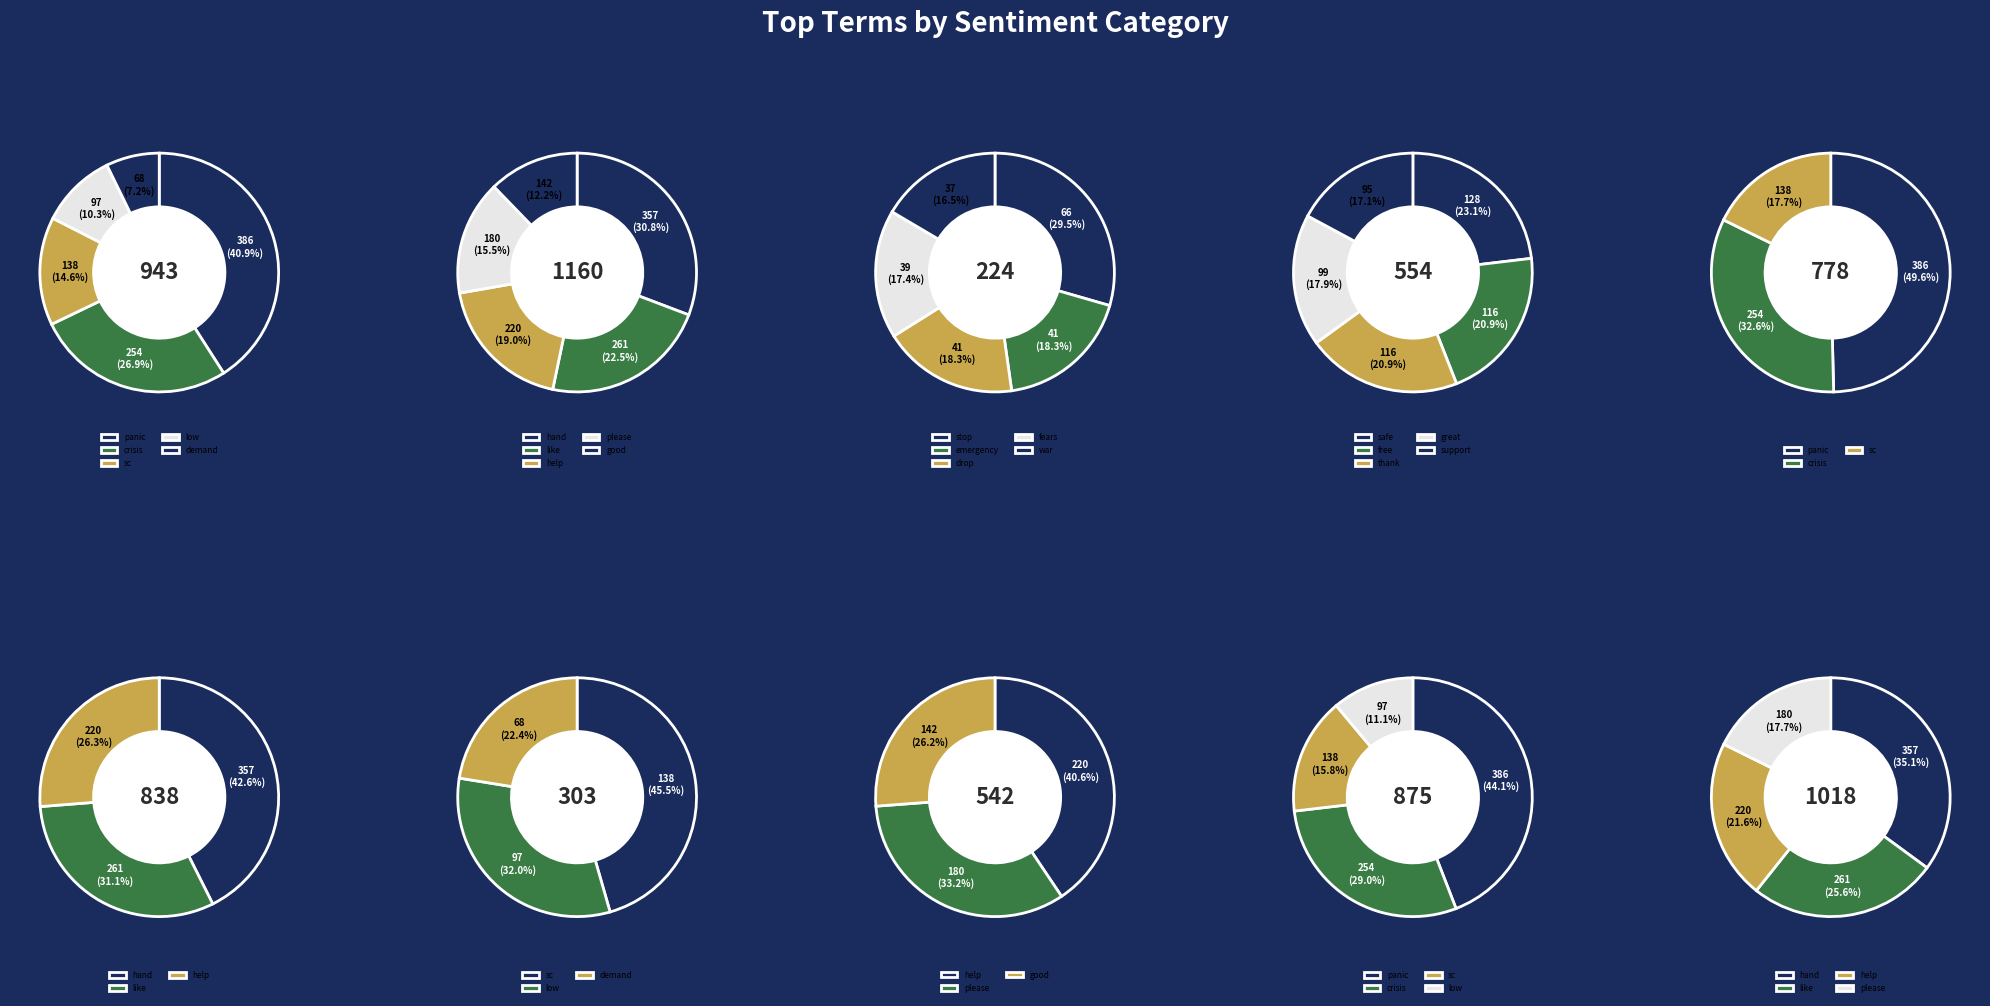

How many slices are in this pie chart?

10